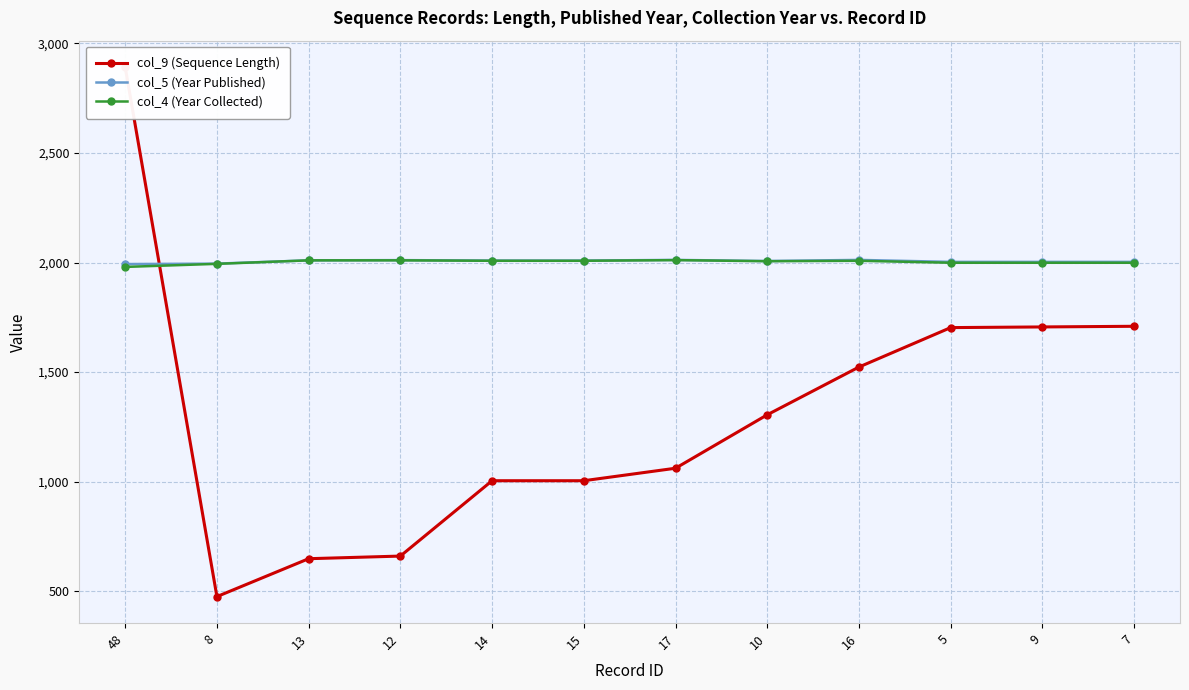

What is the sum of all col_4 (Year Collected) values?

24032